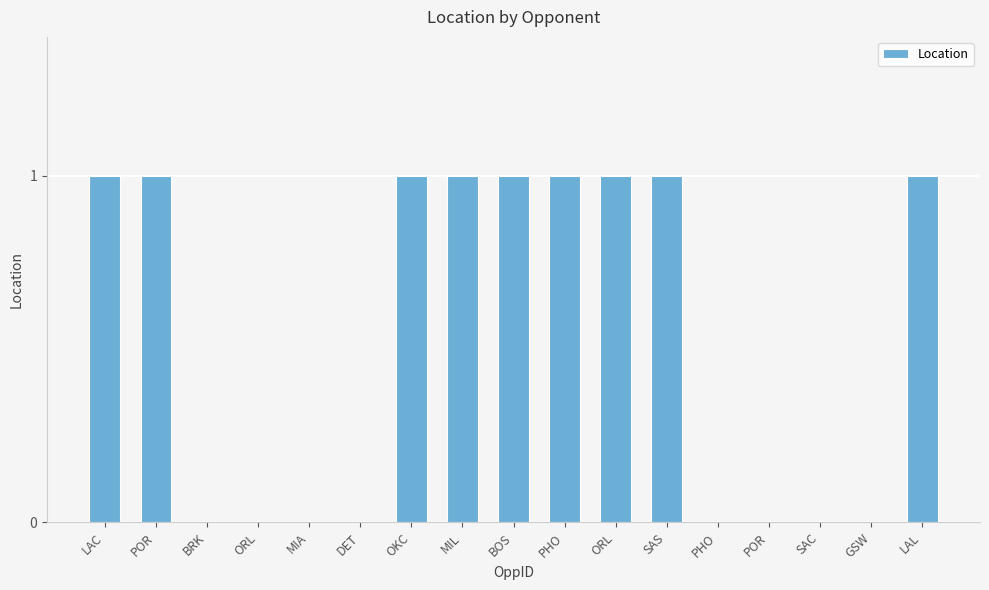

List the labels in order of value, smallest first.

BRK, ORL, MIA, DET, PHO, POR, SAC, GSW, LAC, POR, OKC, MIL, BOS, PHO, ORL, SAS, LAL